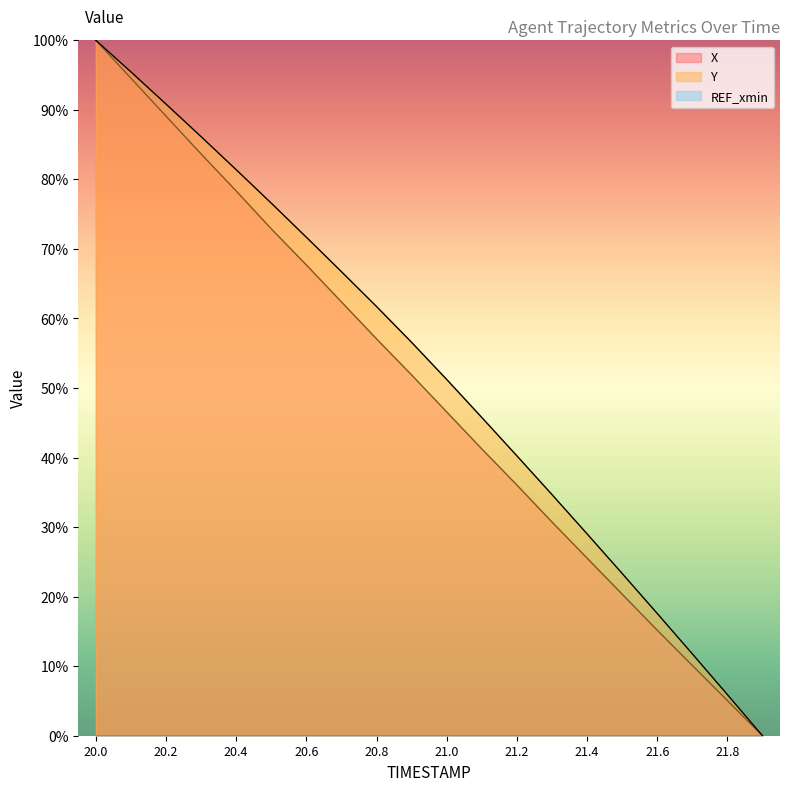

What is the difference between the highest and lowest values at 21.6?

17.6